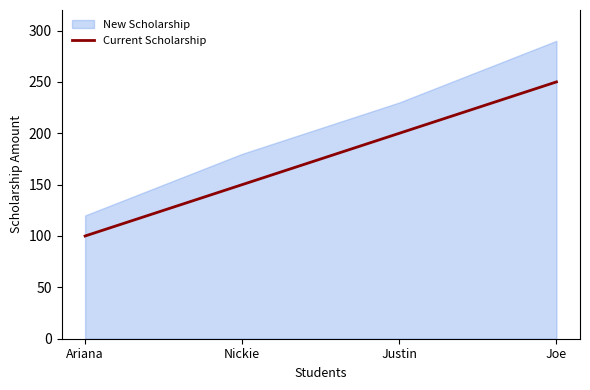

Between Joe and Justin, which is larger?

Joe